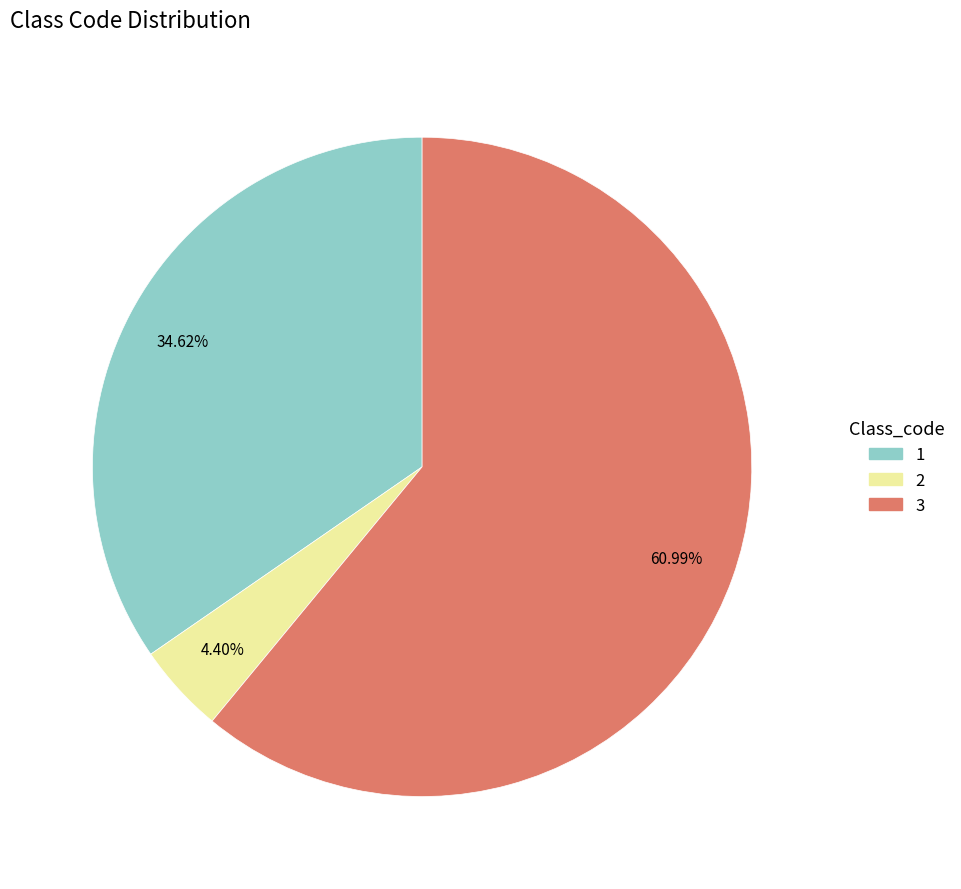

True or false: 1 accounts for 35% of the total.

True